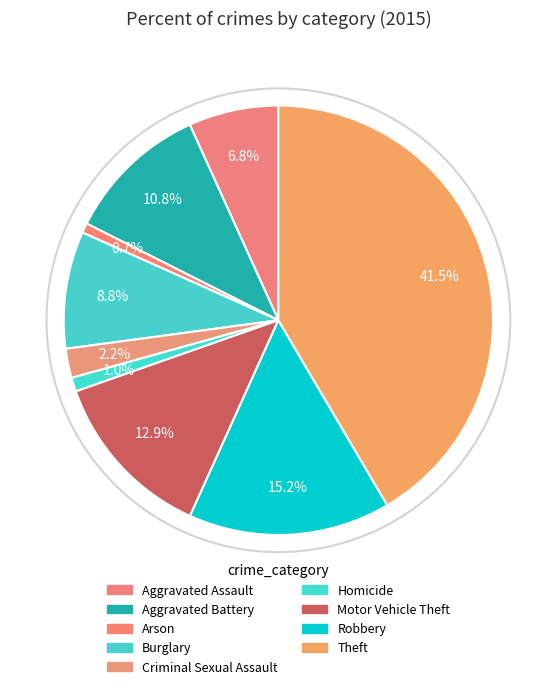

To the nearest percent, what is the difference between the Arson and Motor Vehicle Theft slice percentages?

12%